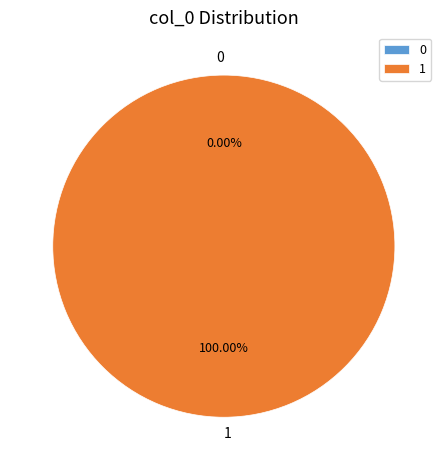

Do 0 and 1 together represent more than half of the pie?

Yes